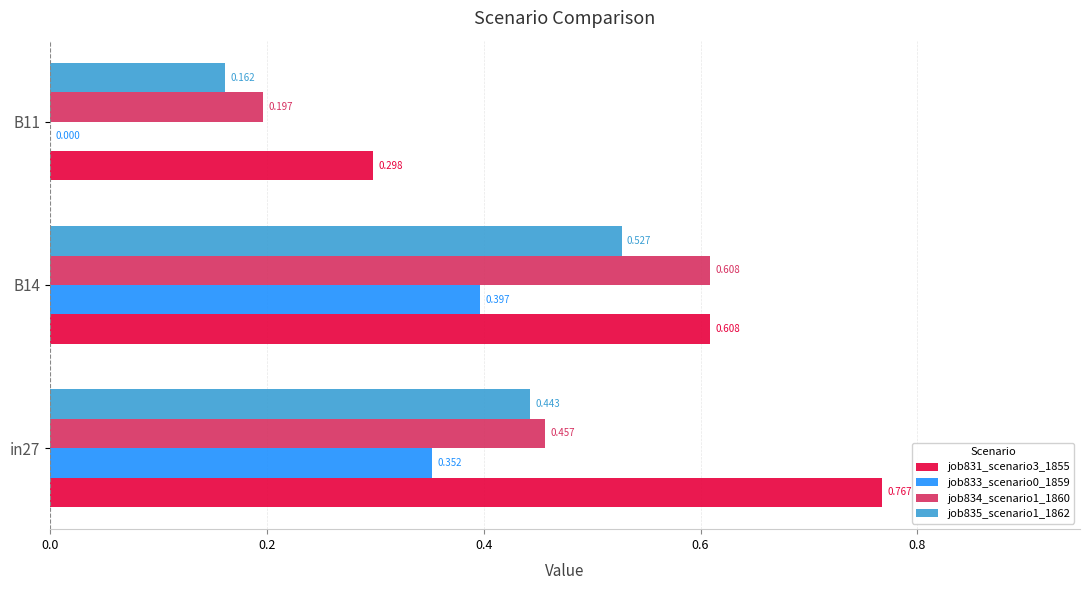

At how many categories does at least one series exceed 0?

3